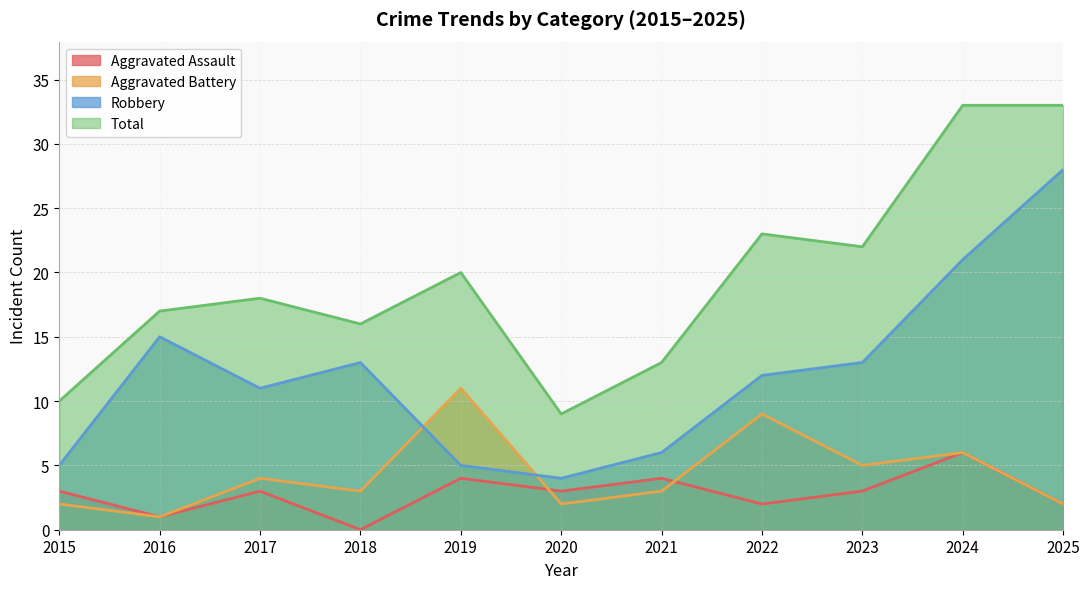

Which series has the largest range (max minus min)?

Robbery